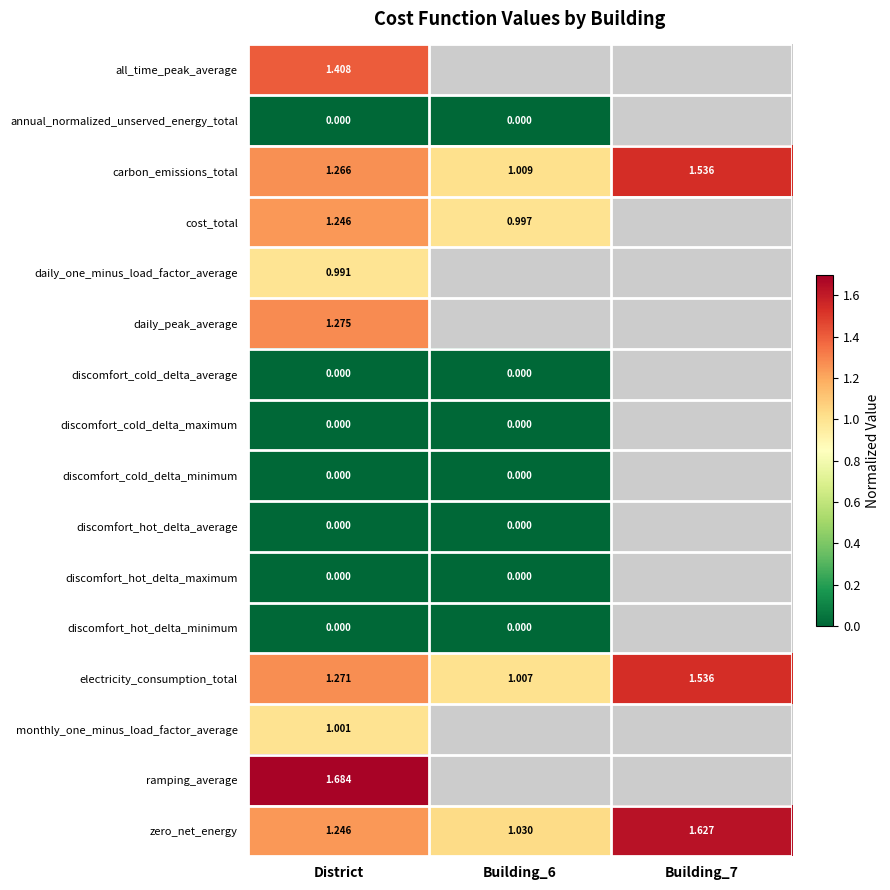

Is the value of carbon_emissions_total at District greater than the value of electricity_consumption_total at District?

No